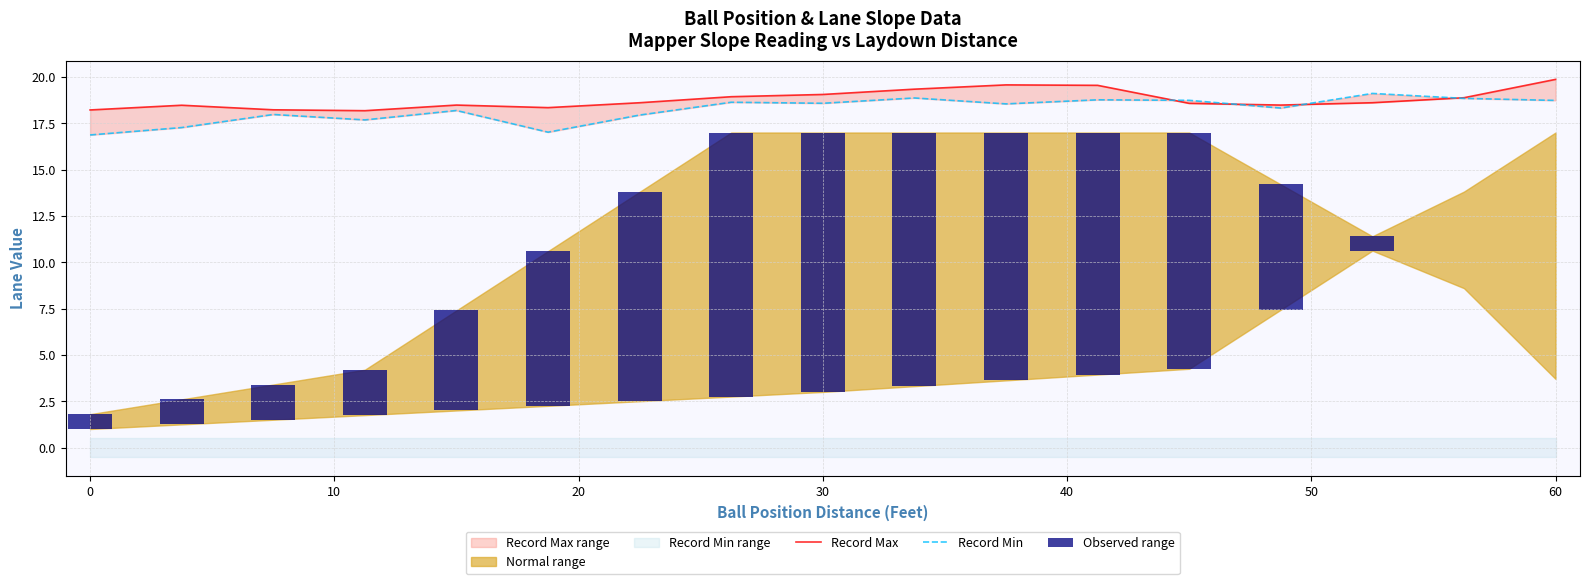

What is the sum of all Observed range values?

120.2